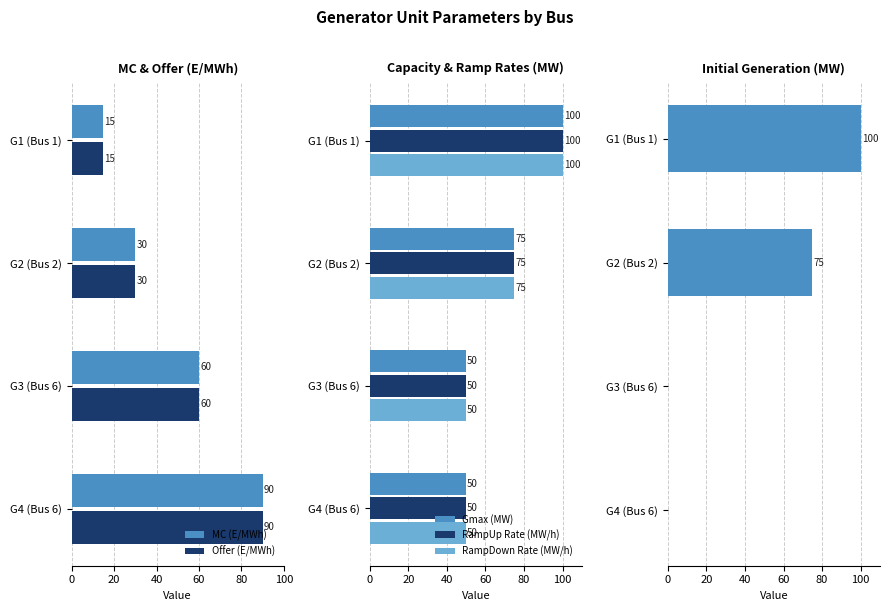

The Gmax (MW) series shows 143 at G1 (Bus 1). True or false?

False